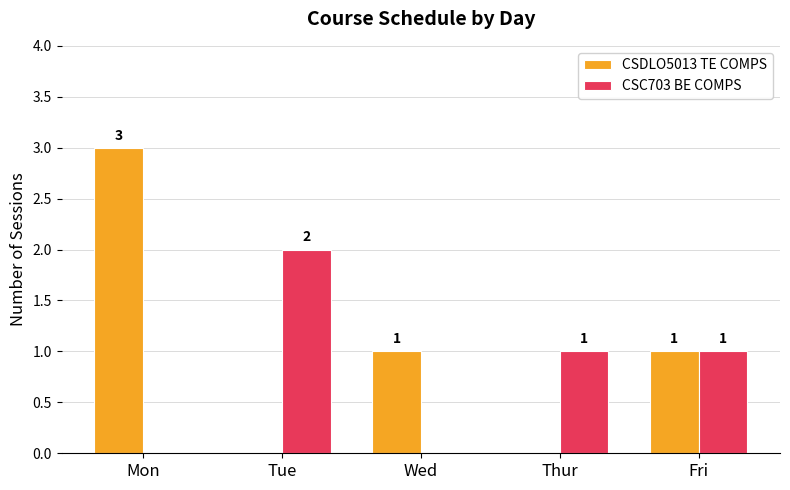

Reading left to right, transcribe all the data shown in this chart.

CSDLO5013 TE COMPS: Mon=3	Tue=0	Wed=1	Thur=0	Fri=1
CSC703 BE COMPS: Mon=0	Tue=2	Wed=0	Thur=1	Fri=1